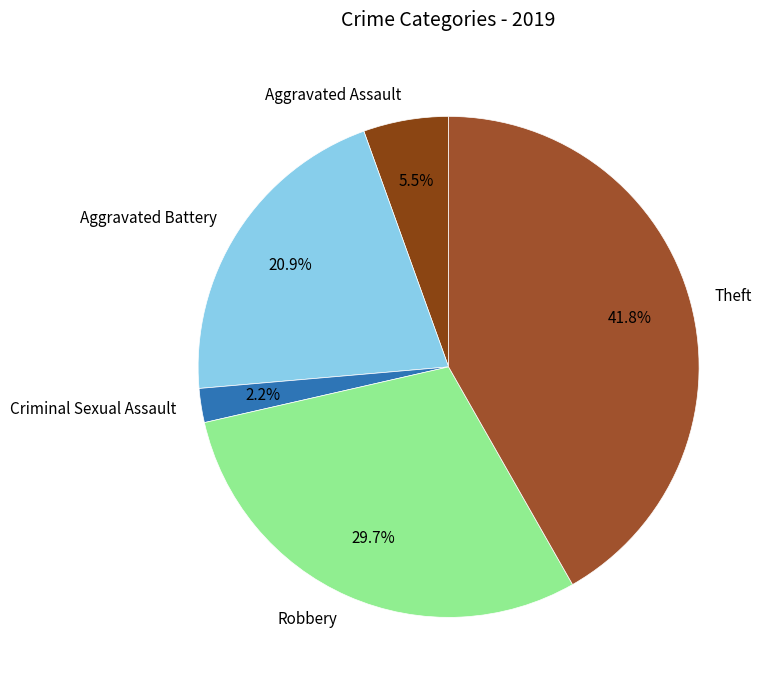

To the nearest percent, what percentage of the pie is Robbery?

30%